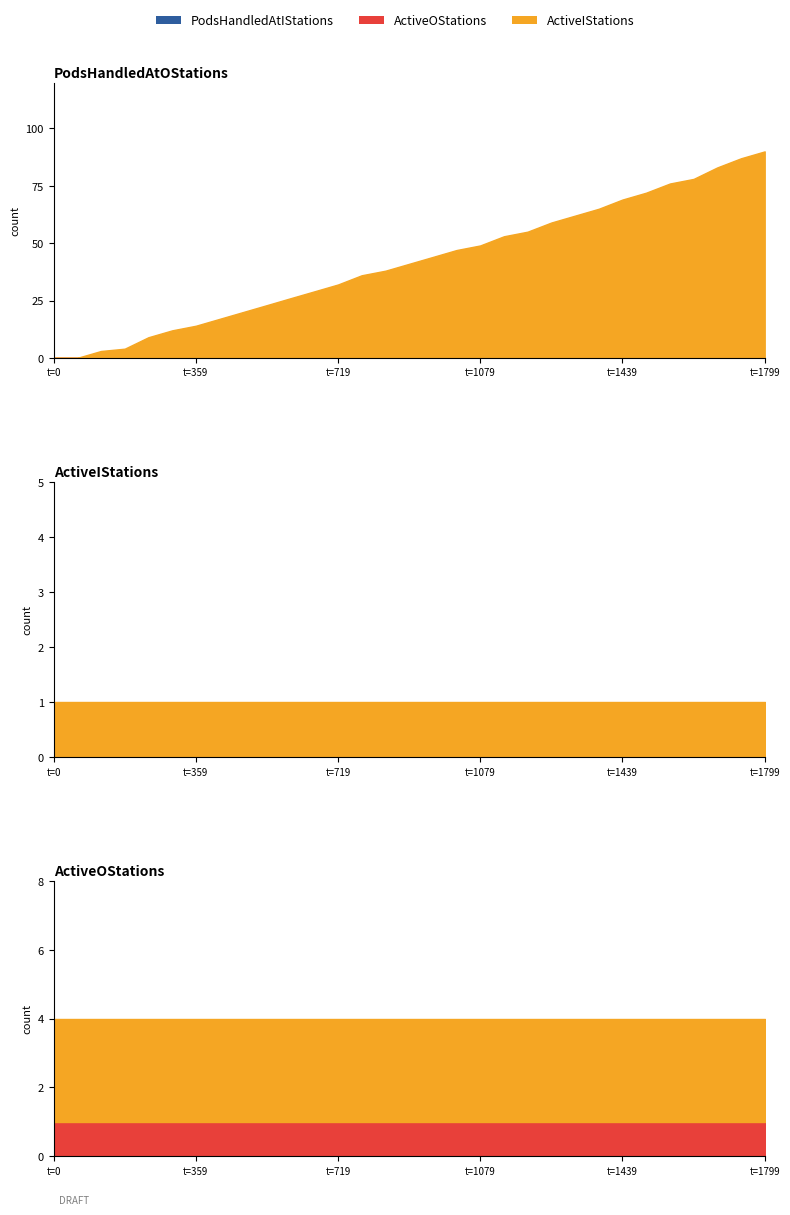

At how many categories does at least one series exceed 61?

9